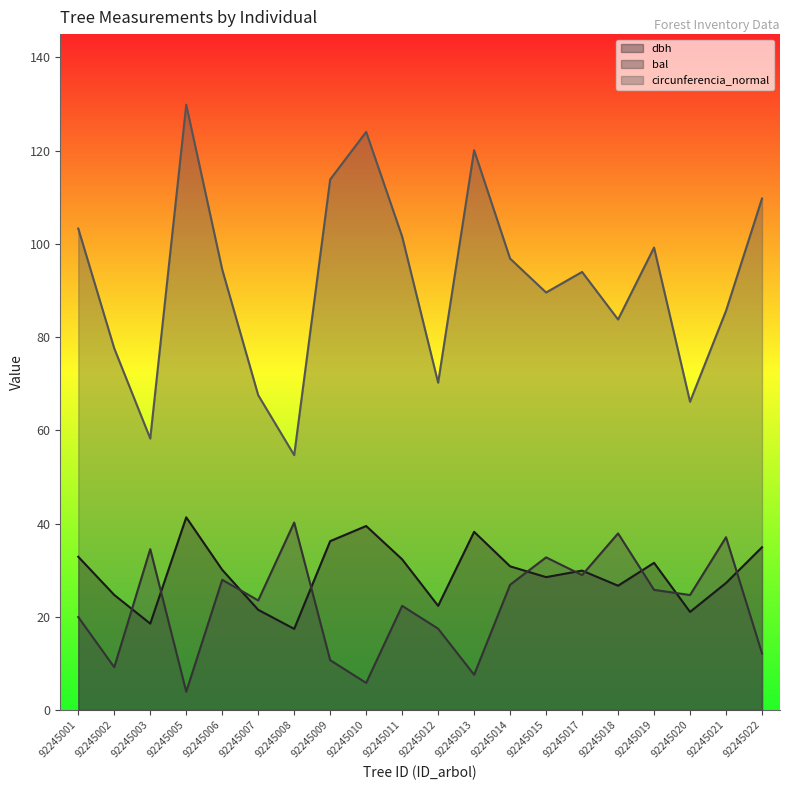

What is the sum of all bal values?

449.3